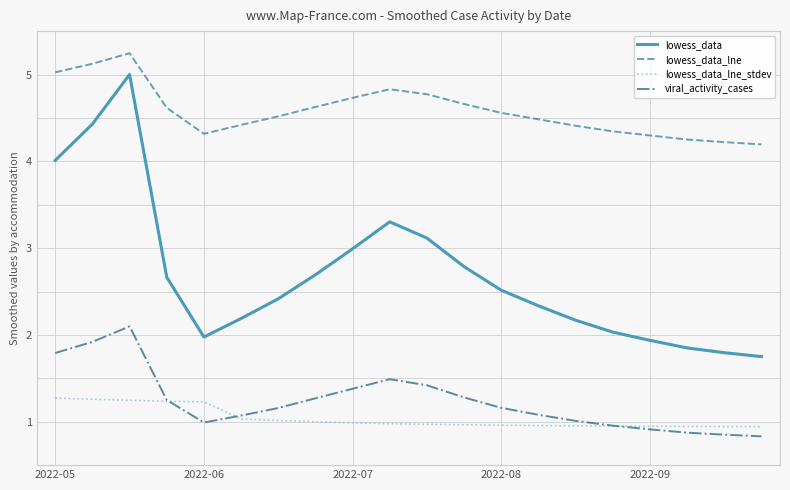

True or false: lowess_data_lne_stdev and lowess_data_lne cross at least once.

False